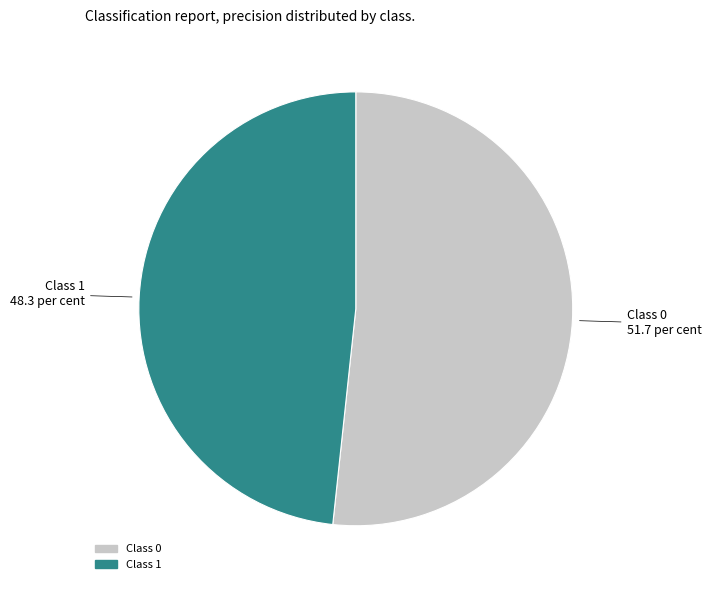

The Class 0 slice represents 52% of the pie. True or false?

True